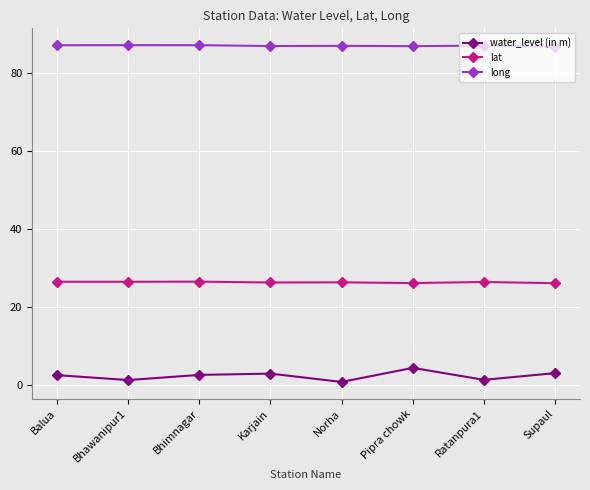

Is the value of lat at Bhawanipur1 greater than the value of water_level (in m) at Pipra chowk?

Yes